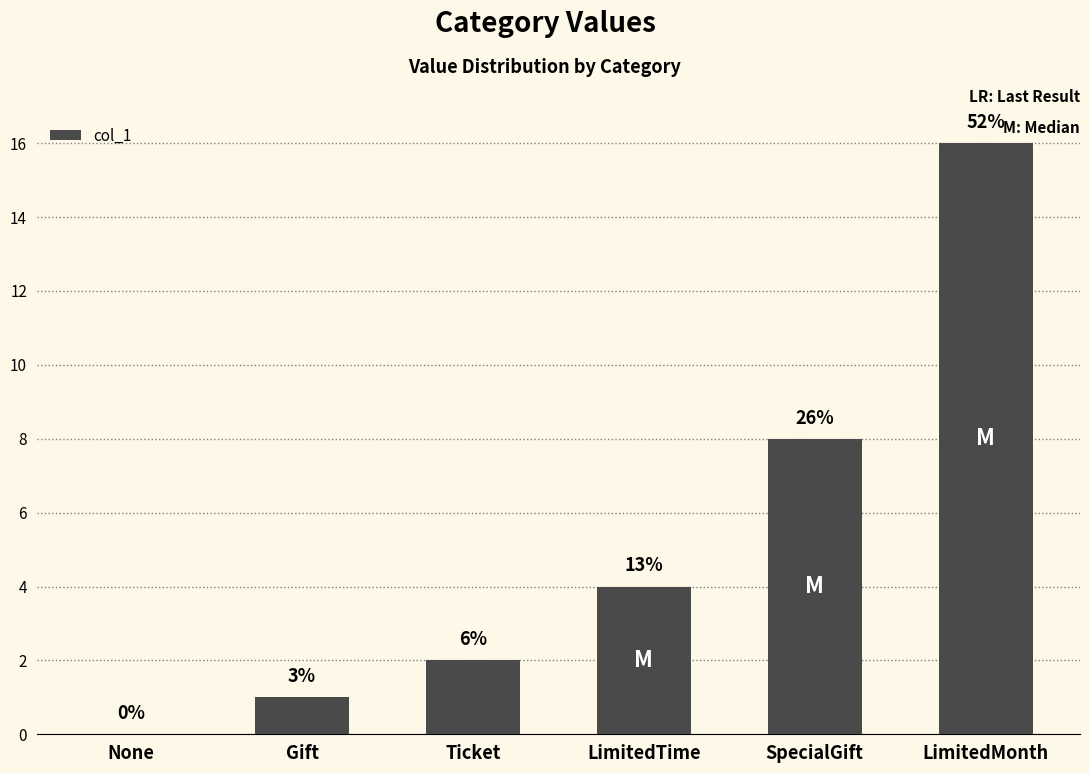

What position from the right is Gift?

5